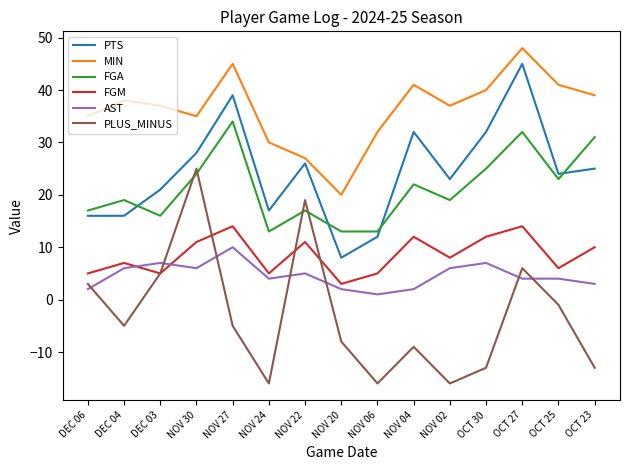

At which category does AST reach its first local peak?

DEC 03